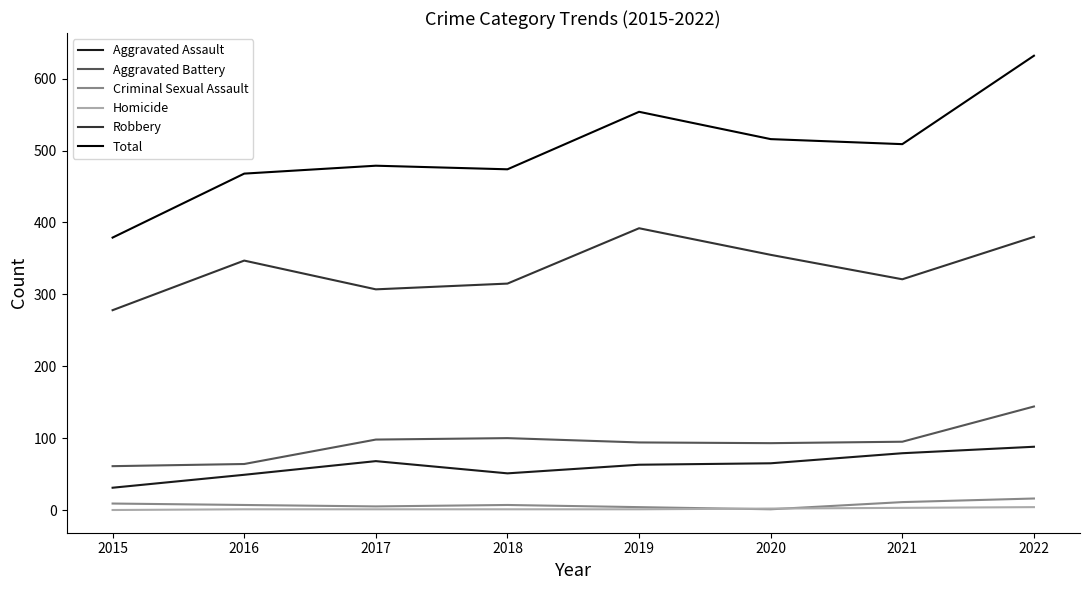

Is the value of Aggravated Assault at 2020 greater than the value of Total at 2016?

No